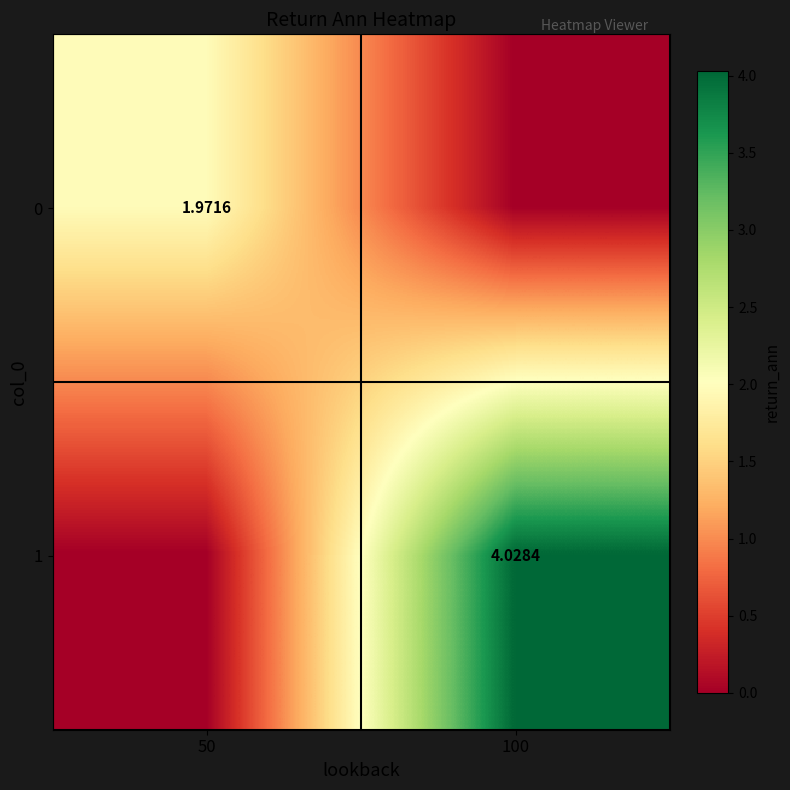

How many series are shown in this chart?

2